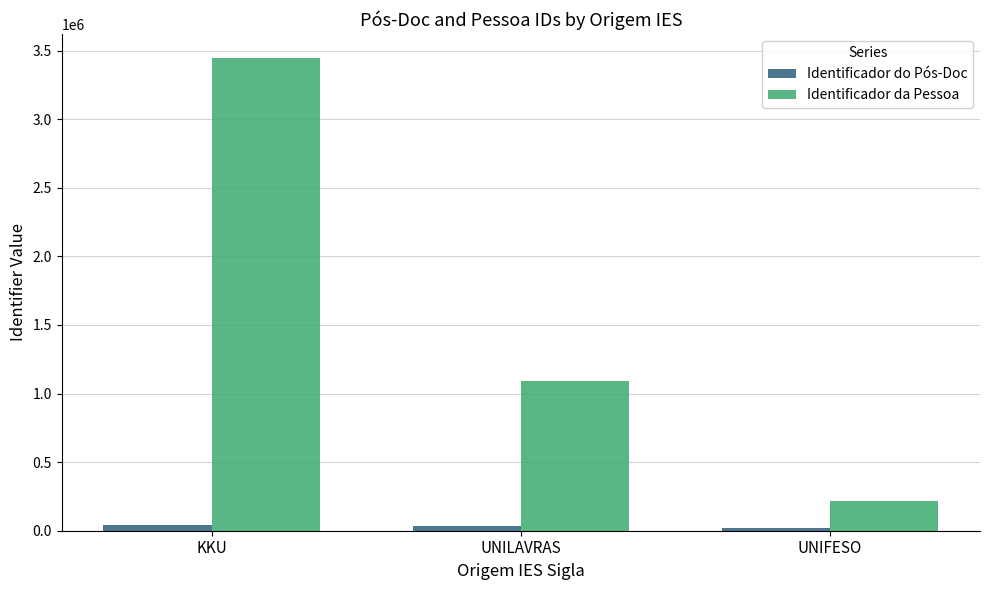

What is the average value of the Identificador da Pessoa series?

1586084